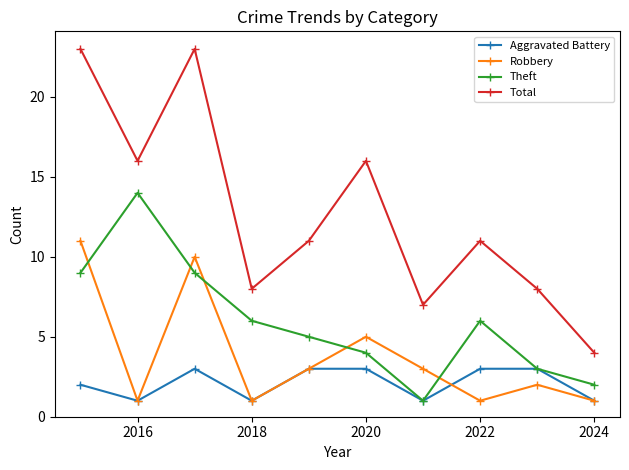

Which series has the widest spread of values?

Total